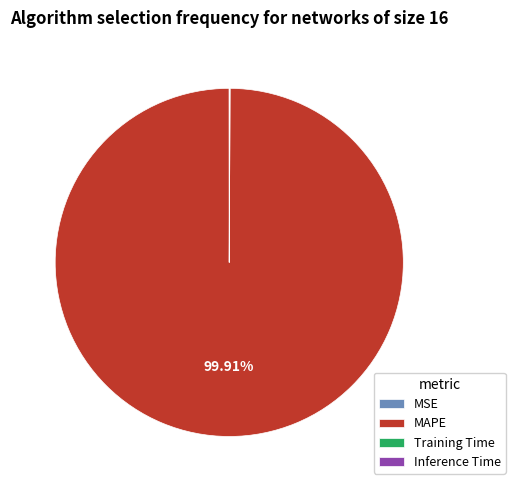

Which slice is the largest?

MAPE